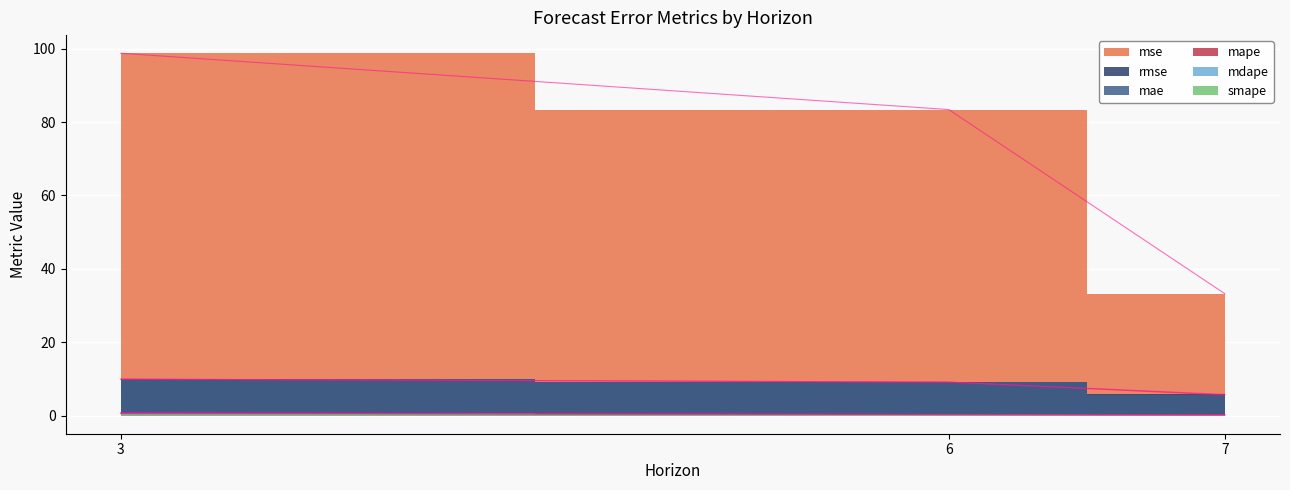

What is the sum of all mse values?

215.4